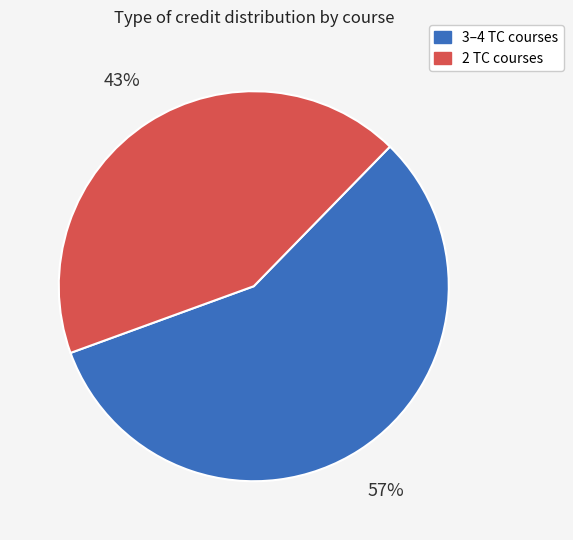

Is there a majority slice in this chart?

Yes